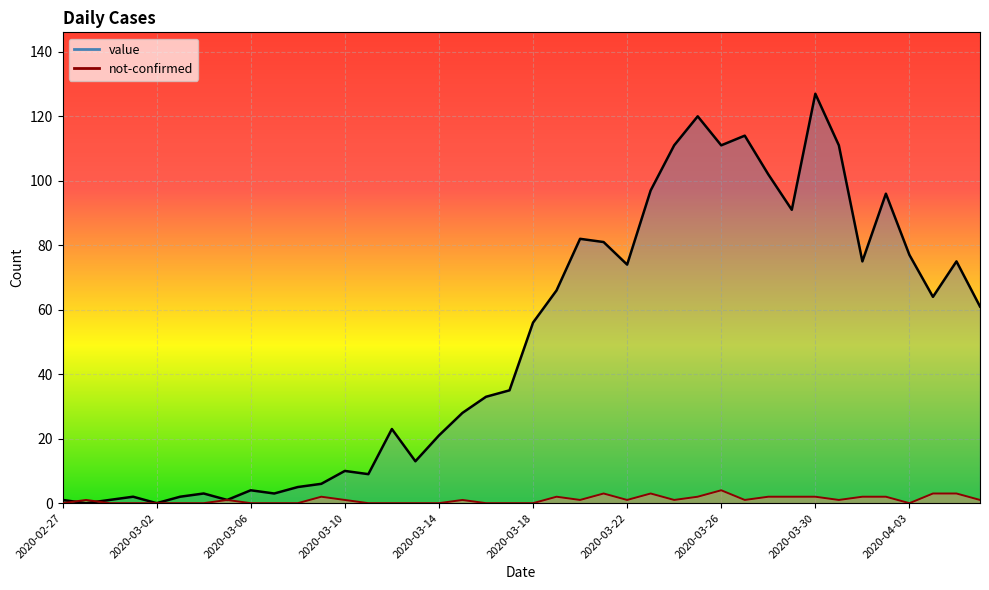

Rank the series by their maximum value, from lowest to highest.

not-confirmed, value